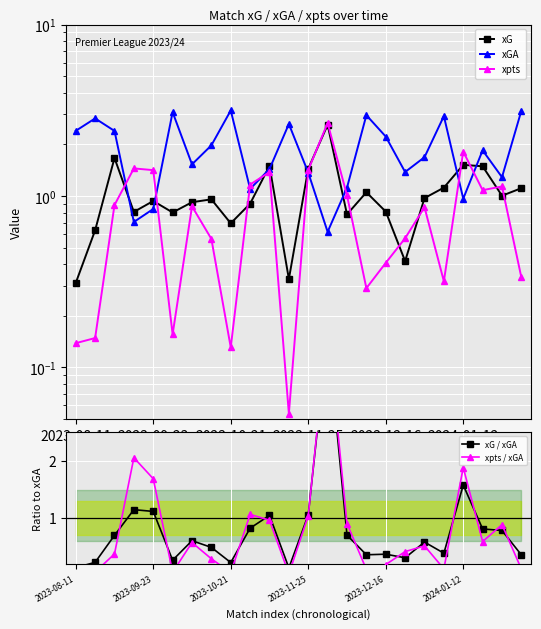

How many data points in xGA are above 1?

20